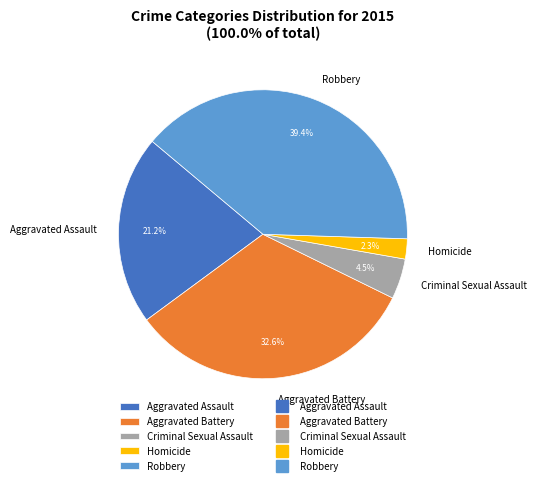

To the nearest percent, what portion does Homicide represent?

2%